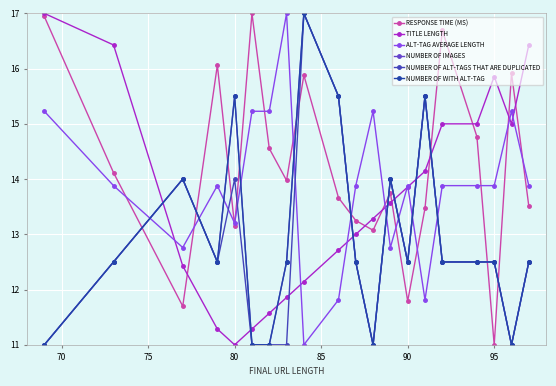

Which series has the largest range (max minus min)?

RESPONSE TIME (MS)